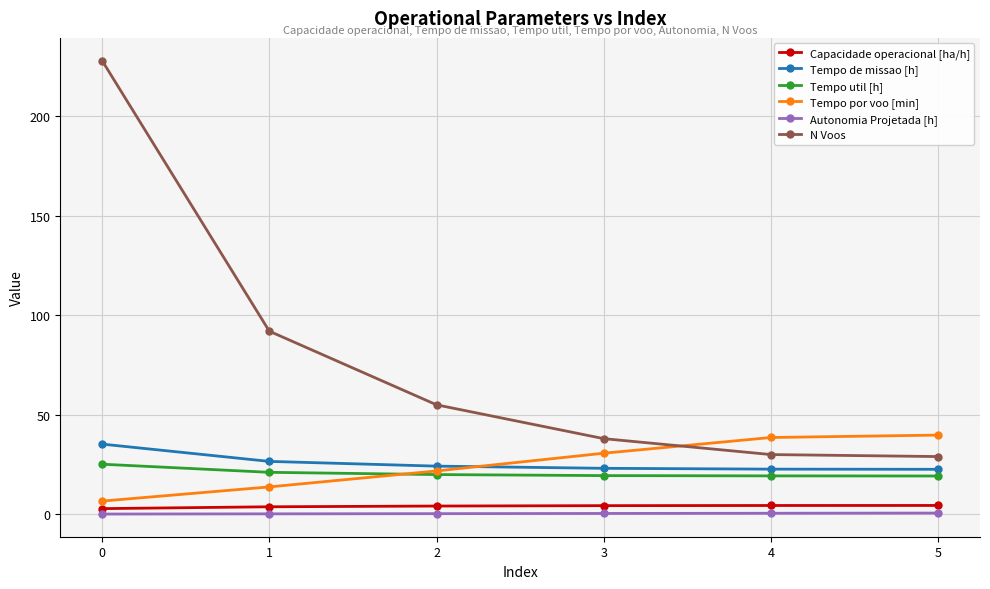

True or false: Tempo por voo [min] and Autonomia Projetada [h] intersect in this chart.

False